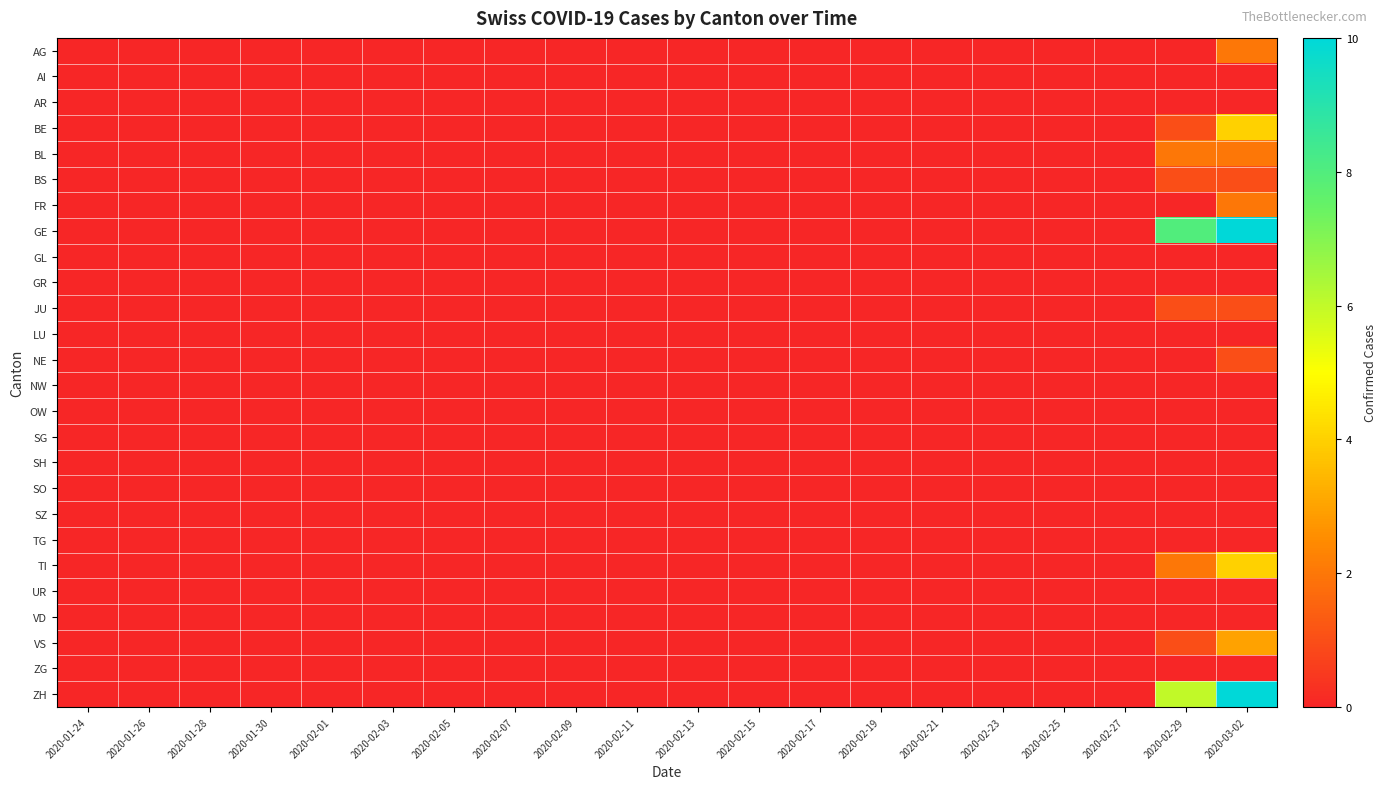

Reading left to right, transcribe all the data shown in this chart.

AG: 2020-01-24=0	2020-01-26=0	2020-01-28=0	2020-01-30=0	2020-02-01=0	2020-02-03=0	2020-02-05=0	2020-02-07=0	2020-02-09=0	2020-02-11=0	2020-02-13=0	2020-02-15=0	2020-02-17=0	2020-02-19=0	2020-02-21=0	2020-02-23=0	2020-02-25=0	2020-02-27=0	2020-02-29=0	2020-03-02=2
AI: 2020-01-24=0	2020-01-26=0	2020-01-28=0	2020-01-30=0	2020-02-01=0	2020-02-03=0	2020-02-05=0	2020-02-07=0	2020-02-09=0	2020-02-11=0	2020-02-13=0	2020-02-15=0	2020-02-17=0	2020-02-19=0	2020-02-21=0	2020-02-23=0	2020-02-25=0	2020-02-27=0	2020-02-29=0	2020-03-02=0
AR: 2020-01-24=0	2020-01-26=0	2020-01-28=0	2020-01-30=0	2020-02-01=0	2020-02-03=0	2020-02-05=0	2020-02-07=0	2020-02-09=0	2020-02-11=0	2020-02-13=0	2020-02-15=0	2020-02-17=0	2020-02-19=0	2020-02-21=0	2020-02-23=0	2020-02-25=0	2020-02-27=0	2020-02-29=0	2020-03-02=0
BE: 2020-01-24=0	2020-01-26=0	2020-01-28=0	2020-01-30=0	2020-02-01=0	2020-02-03=0	2020-02-05=0	2020-02-07=0	2020-02-09=0	2020-02-11=0	2020-02-13=0	2020-02-15=0	2020-02-17=0	2020-02-19=0	2020-02-21=0	2020-02-23=0	2020-02-25=0	2020-02-27=0	2020-02-29=1	2020-03-02=4
BL: 2020-01-24=0	2020-01-26=0	2020-01-28=0	2020-01-30=0	2020-02-01=0	2020-02-03=0	2020-02-05=0	2020-02-07=0	2020-02-09=0	2020-02-11=0	2020-02-13=0	2020-02-15=0	2020-02-17=0	2020-02-19=0	2020-02-21=0	2020-02-23=0	2020-02-25=0	2020-02-27=0	2020-02-29=2	2020-03-02=2
BS: 2020-01-24=0	2020-01-26=0	2020-01-28=0	2020-01-30=0	2020-02-01=0	2020-02-03=0	2020-02-05=0	2020-02-07=0	2020-02-09=0	2020-02-11=0	2020-02-13=0	2020-02-15=0	2020-02-17=0	2020-02-19=0	2020-02-21=0	2020-02-23=0	2020-02-25=0	2020-02-27=0	2020-02-29=1	2020-03-02=1
FR: 2020-01-24=0	2020-01-26=0	2020-01-28=0	2020-01-30=0	2020-02-01=0	2020-02-03=0	2020-02-05=0	2020-02-07=0	2020-02-09=0	2020-02-11=0	2020-02-13=0	2020-02-15=0	2020-02-17=0	2020-02-19=0	2020-02-21=0	2020-02-23=0	2020-02-25=0	2020-02-27=0	2020-02-29=0	2020-03-02=2
GE: 2020-01-24=0	2020-01-26=0	2020-01-28=0	2020-01-30=0	2020-02-01=0	2020-02-03=0	2020-02-05=0	2020-02-07=0	2020-02-09=0	2020-02-11=0	2020-02-13=0	2020-02-15=0	2020-02-17=0	2020-02-19=0	2020-02-21=0	2020-02-23=0	2020-02-25=0	2020-02-27=0	2020-02-29=8	2020-03-02=10
GL: 2020-01-24=0	2020-01-26=0	2020-01-28=0	2020-01-30=0	2020-02-01=0	2020-02-03=0	2020-02-05=0	2020-02-07=0	2020-02-09=0	2020-02-11=0	2020-02-13=0	2020-02-15=0	2020-02-17=0	2020-02-19=0	2020-02-21=0	2020-02-23=0	2020-02-25=0	2020-02-27=0	2020-02-29=0	2020-03-02=0
GR: 2020-01-24=0	2020-01-26=0	2020-01-28=0	2020-01-30=0	2020-02-01=0	2020-02-03=0	2020-02-05=0	2020-02-07=0	2020-02-09=0	2020-02-11=0	2020-02-13=0	2020-02-15=0	2020-02-17=0	2020-02-19=0	2020-02-21=0	2020-02-23=0	2020-02-25=0	2020-02-27=0	2020-02-29=0	2020-03-02=0
JU: 2020-01-24=0	2020-01-26=0	2020-01-28=0	2020-01-30=0	2020-02-01=0	2020-02-03=0	2020-02-05=0	2020-02-07=0	2020-02-09=0	2020-02-11=0	2020-02-13=0	2020-02-15=0	2020-02-17=0	2020-02-19=0	2020-02-21=0	2020-02-23=0	2020-02-25=0	2020-02-27=0	2020-02-29=1	2020-03-02=1
LU: 2020-01-24=0	2020-01-26=0	2020-01-28=0	2020-01-30=0	2020-02-01=0	2020-02-03=0	2020-02-05=0	2020-02-07=0	2020-02-09=0	2020-02-11=0	2020-02-13=0	2020-02-15=0	2020-02-17=0	2020-02-19=0	2020-02-21=0	2020-02-23=0	2020-02-25=0	2020-02-27=0	2020-02-29=0	2020-03-02=0
NE: 2020-01-24=0	2020-01-26=0	2020-01-28=0	2020-01-30=0	2020-02-01=0	2020-02-03=0	2020-02-05=0	2020-02-07=0	2020-02-09=0	2020-02-11=0	2020-02-13=0	2020-02-15=0	2020-02-17=0	2020-02-19=0	2020-02-21=0	2020-02-23=0	2020-02-25=0	2020-02-27=0	2020-02-29=0	2020-03-02=1
NW: 2020-01-24=0	2020-01-26=0	2020-01-28=0	2020-01-30=0	2020-02-01=0	2020-02-03=0	2020-02-05=0	2020-02-07=0	2020-02-09=0	2020-02-11=0	2020-02-13=0	2020-02-15=0	2020-02-17=0	2020-02-19=0	2020-02-21=0	2020-02-23=0	2020-02-25=0	2020-02-27=0	2020-02-29=0	2020-03-02=0
OW: 2020-01-24=0	2020-01-26=0	2020-01-28=0	2020-01-30=0	2020-02-01=0	2020-02-03=0	2020-02-05=0	2020-02-07=0	2020-02-09=0	2020-02-11=0	2020-02-13=0	2020-02-15=0	2020-02-17=0	2020-02-19=0	2020-02-21=0	2020-02-23=0	2020-02-25=0	2020-02-27=0	2020-02-29=0	2020-03-02=0
SG: 2020-01-24=0	2020-01-26=0	2020-01-28=0	2020-01-30=0	2020-02-01=0	2020-02-03=0	2020-02-05=0	2020-02-07=0	2020-02-09=0	2020-02-11=0	2020-02-13=0	2020-02-15=0	2020-02-17=0	2020-02-19=0	2020-02-21=0	2020-02-23=0	2020-02-25=0	2020-02-27=0	2020-02-29=0	2020-03-02=0
SH: 2020-01-24=0	2020-01-26=0	2020-01-28=0	2020-01-30=0	2020-02-01=0	2020-02-03=0	2020-02-05=0	2020-02-07=0	2020-02-09=0	2020-02-11=0	2020-02-13=0	2020-02-15=0	2020-02-17=0	2020-02-19=0	2020-02-21=0	2020-02-23=0	2020-02-25=0	2020-02-27=0	2020-02-29=0	2020-03-02=0
SO: 2020-01-24=0	2020-01-26=0	2020-01-28=0	2020-01-30=0	2020-02-01=0	2020-02-03=0	2020-02-05=0	2020-02-07=0	2020-02-09=0	2020-02-11=0	2020-02-13=0	2020-02-15=0	2020-02-17=0	2020-02-19=0	2020-02-21=0	2020-02-23=0	2020-02-25=0	2020-02-27=0	2020-02-29=0	2020-03-02=0
SZ: 2020-01-24=0	2020-01-26=0	2020-01-28=0	2020-01-30=0	2020-02-01=0	2020-02-03=0	2020-02-05=0	2020-02-07=0	2020-02-09=0	2020-02-11=0	2020-02-13=0	2020-02-15=0	2020-02-17=0	2020-02-19=0	2020-02-21=0	2020-02-23=0	2020-02-25=0	2020-02-27=0	2020-02-29=0	2020-03-02=0
TG: 2020-01-24=0	2020-01-26=0	2020-01-28=0	2020-01-30=0	2020-02-01=0	2020-02-03=0	2020-02-05=0	2020-02-07=0	2020-02-09=0	2020-02-11=0	2020-02-13=0	2020-02-15=0	2020-02-17=0	2020-02-19=0	2020-02-21=0	2020-02-23=0	2020-02-25=0	2020-02-27=0	2020-02-29=0	2020-03-02=0
TI: 2020-01-24=0	2020-01-26=0	2020-01-28=0	2020-01-30=0	2020-02-01=0	2020-02-03=0	2020-02-05=0	2020-02-07=0	2020-02-09=0	2020-02-11=0	2020-02-13=0	2020-02-15=0	2020-02-17=0	2020-02-19=0	2020-02-21=0	2020-02-23=0	2020-02-25=0	2020-02-27=0	2020-02-29=2	2020-03-02=4
UR: 2020-01-24=0	2020-01-26=0	2020-01-28=0	2020-01-30=0	2020-02-01=0	2020-02-03=0	2020-02-05=0	2020-02-07=0	2020-02-09=0	2020-02-11=0	2020-02-13=0	2020-02-15=0	2020-02-17=0	2020-02-19=0	2020-02-21=0	2020-02-23=0	2020-02-25=0	2020-02-27=0	2020-02-29=0	2020-03-02=0
VD: 2020-01-24=0	2020-01-26=0	2020-01-28=0	2020-01-30=0	2020-02-01=0	2020-02-03=0	2020-02-05=0	2020-02-07=0	2020-02-09=0	2020-02-11=0	2020-02-13=0	2020-02-15=0	2020-02-17=0	2020-02-19=0	2020-02-21=0	2020-02-23=0	2020-02-25=0	2020-02-27=0	2020-02-29=0	2020-03-02=0
VS: 2020-01-24=0	2020-01-26=0	2020-01-28=0	2020-01-30=0	2020-02-01=0	2020-02-03=0	2020-02-05=0	2020-02-07=0	2020-02-09=0	2020-02-11=0	2020-02-13=0	2020-02-15=0	2020-02-17=0	2020-02-19=0	2020-02-21=0	2020-02-23=0	2020-02-25=0	2020-02-27=0	2020-02-29=1	2020-03-02=3
ZG: 2020-01-24=0	2020-01-26=0	2020-01-28=0	2020-01-30=0	2020-02-01=0	2020-02-03=0	2020-02-05=0	2020-02-07=0	2020-02-09=0	2020-02-11=0	2020-02-13=0	2020-02-15=0	2020-02-17=0	2020-02-19=0	2020-02-21=0	2020-02-23=0	2020-02-25=0	2020-02-27=0	2020-02-29=0	2020-03-02=0
ZH: 2020-01-24=0	2020-01-26=0	2020-01-28=0	2020-01-30=0	2020-02-01=0	2020-02-03=0	2020-02-05=0	2020-02-07=0	2020-02-09=0	2020-02-11=0	2020-02-13=0	2020-02-15=0	2020-02-17=0	2020-02-19=0	2020-02-21=0	2020-02-23=0	2020-02-25=0	2020-02-27=0	2020-02-29=6	2020-03-02=10